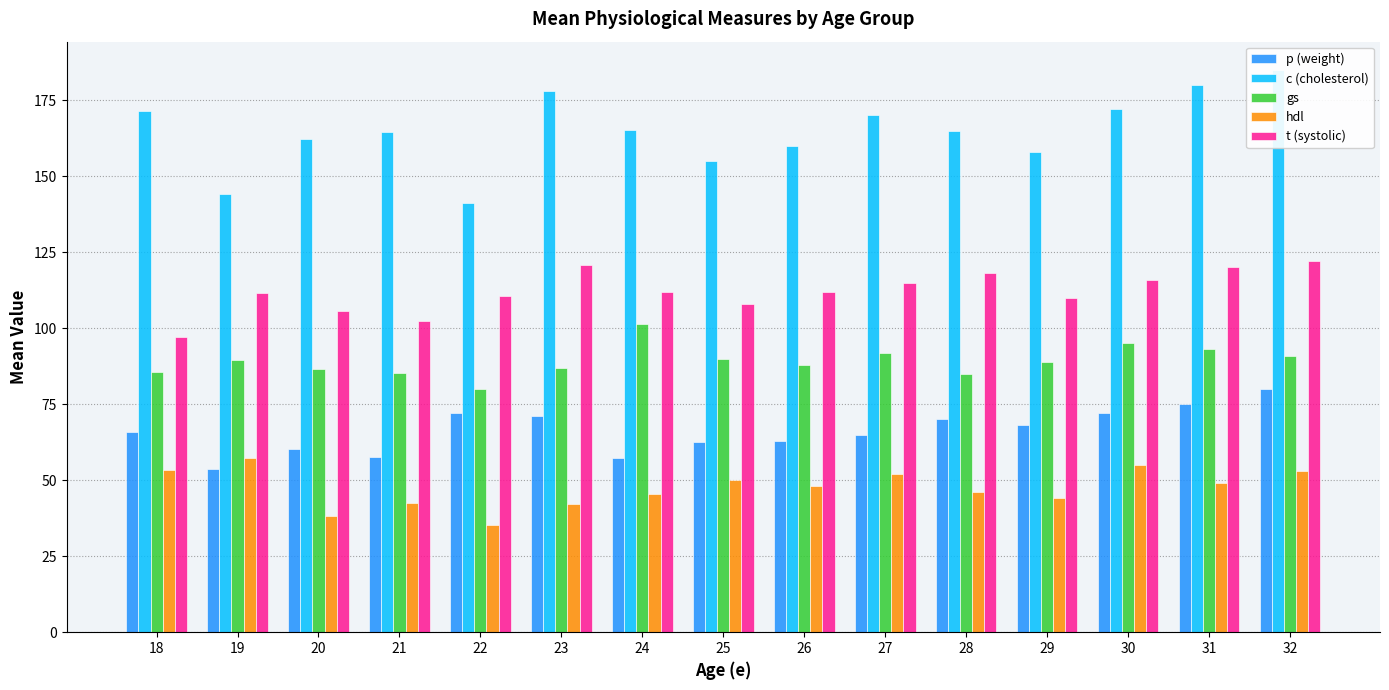

Where is p (weight) nearest to the value 66?

18